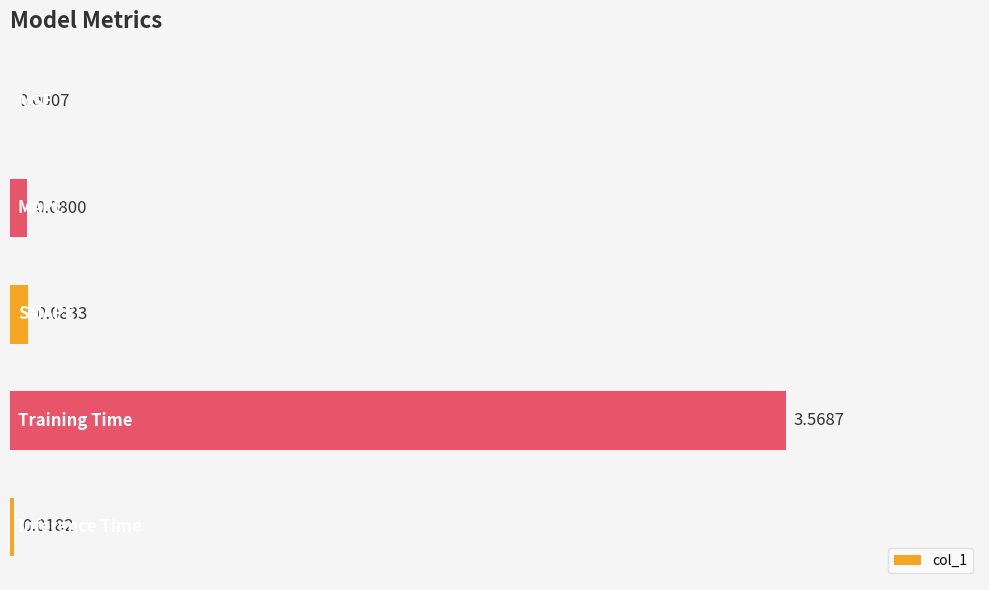

What is the sum of all values?

3.8